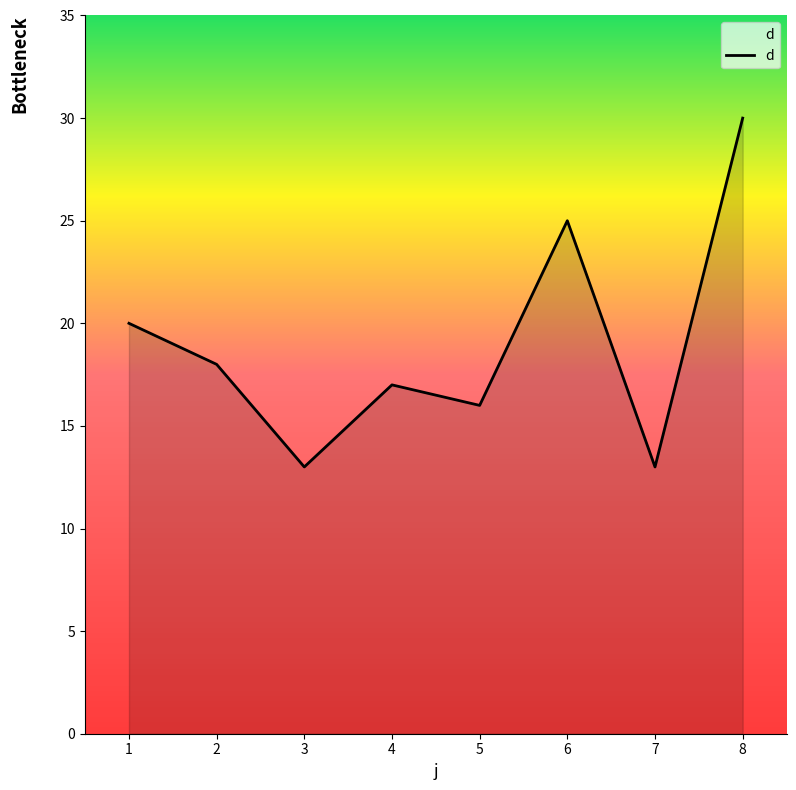

Where is the first local minimum?

3